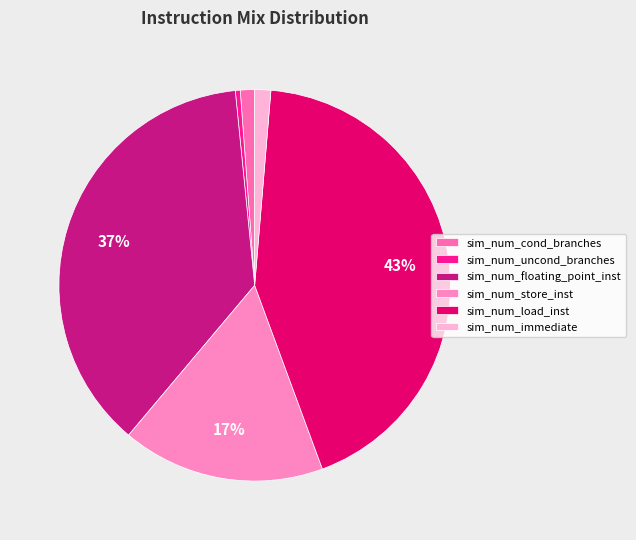

What percentage is the sim_num_immediate slice, to the nearest percent?

1%